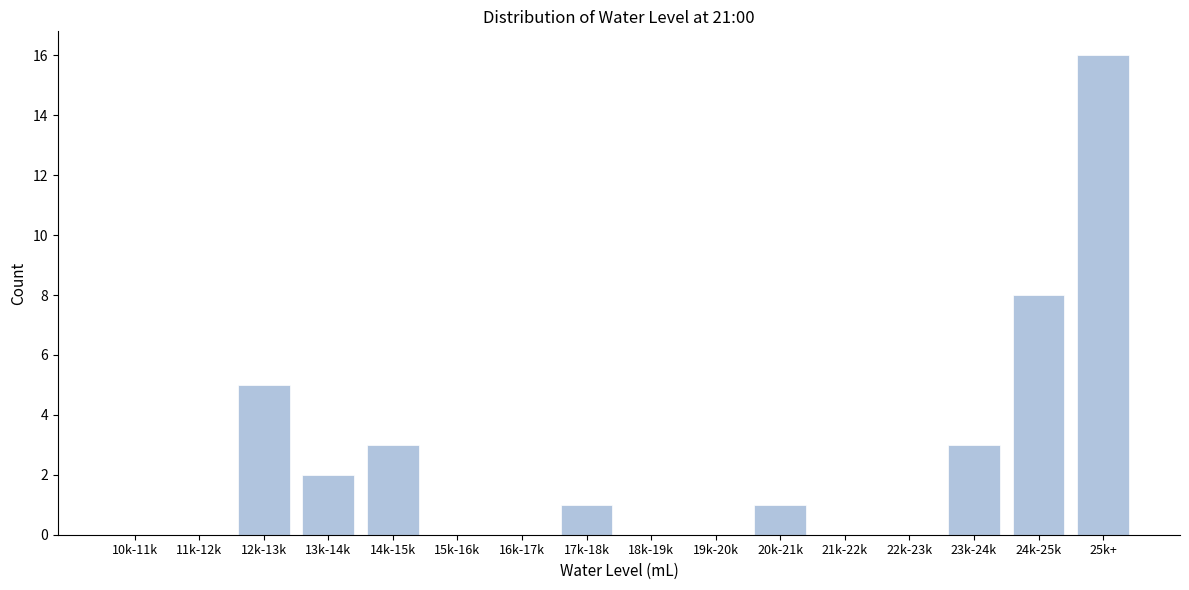

Reading left to right, transcribe all the data shown in this chart.

10k-11k=0	11k-12k=0	12k-13k=5	13k-14k=2	14k-15k=3	15k-16k=0	16k-17k=0	17k-18k=1	18k-19k=0	19k-20k=0	20k-21k=1	21k-22k=0	22k-23k=0	23k-24k=3	24k-25k=8	25k+=16